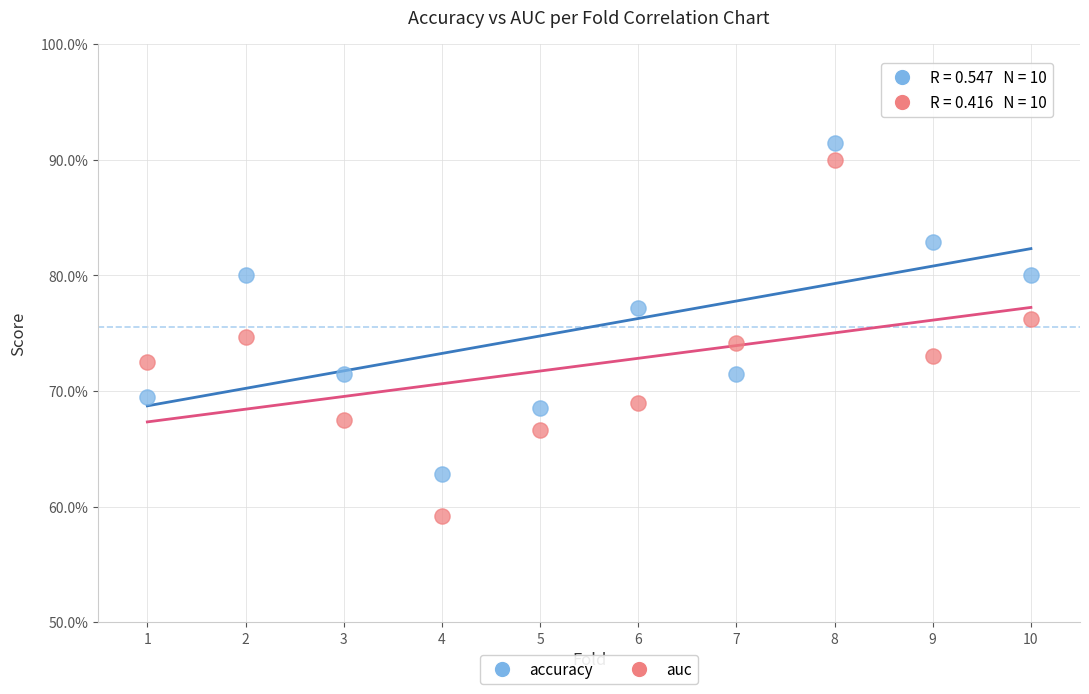

Which series reaches the minimum Y coordinate?

auc